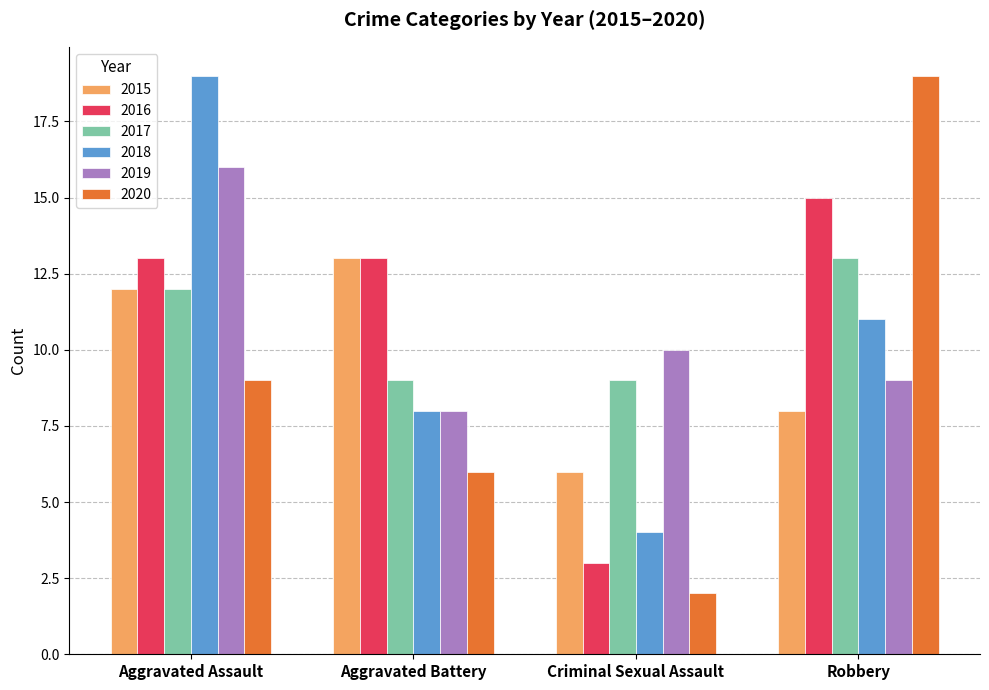

Rank the categories by 2020 value from lowest to highest.

Criminal Sexual Assault, Aggravated Battery, Aggravated Assault, Robbery